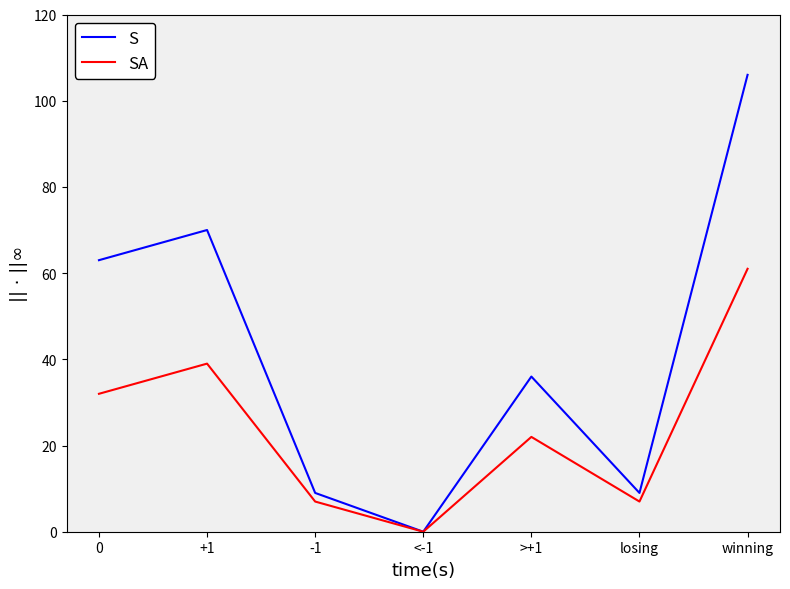

What is the difference between the S values at 0 and winning?

43